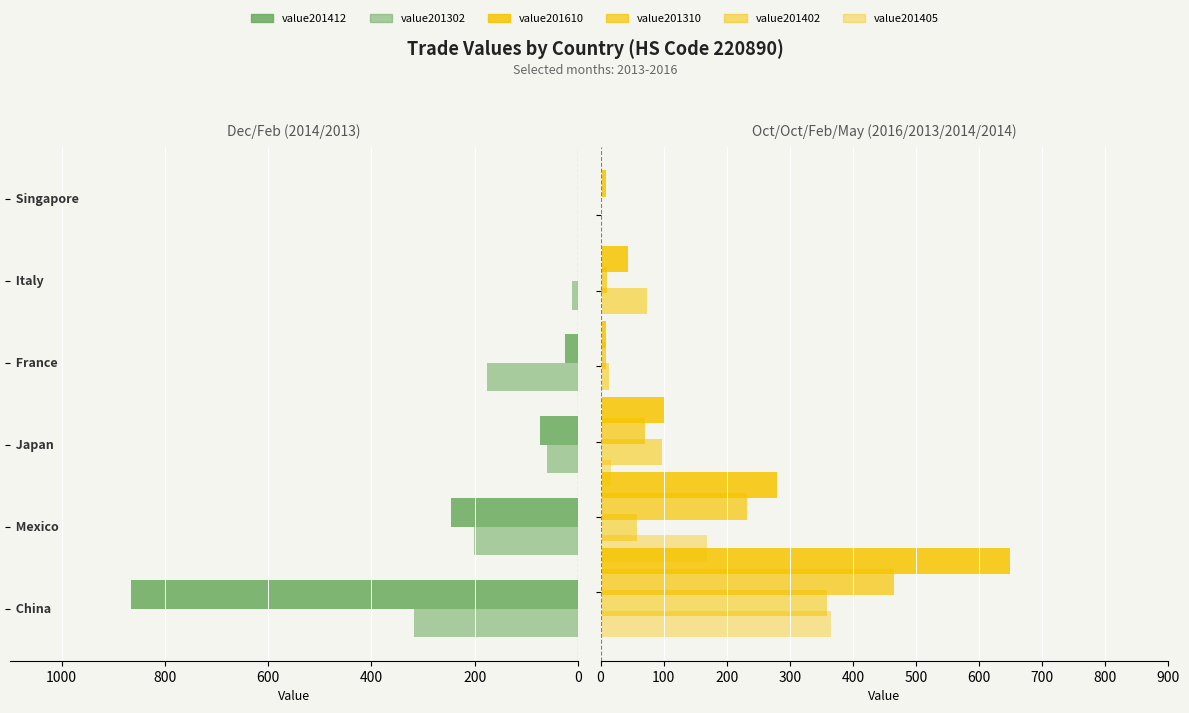

True or false: value201402 has a value of 359 at 1200.

True